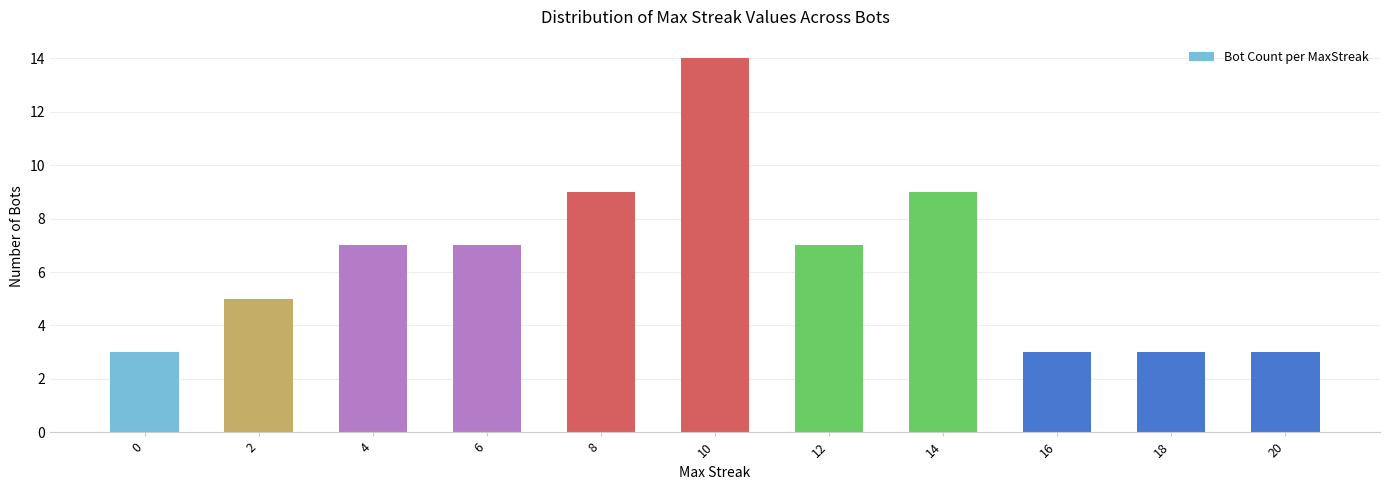

Count the number of data series in this chart.

1